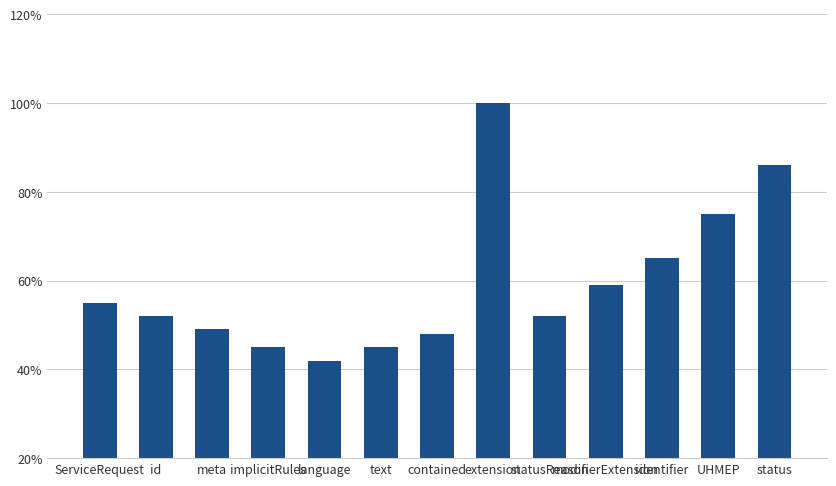

What is the change in value from meta to text?

-4